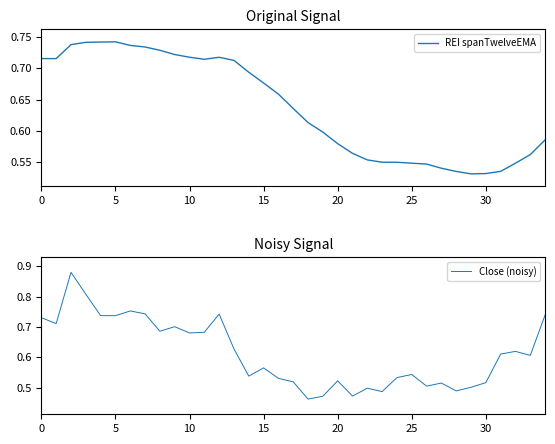

True or false: Close (noisy) has a value of 0.8 at 30.

False